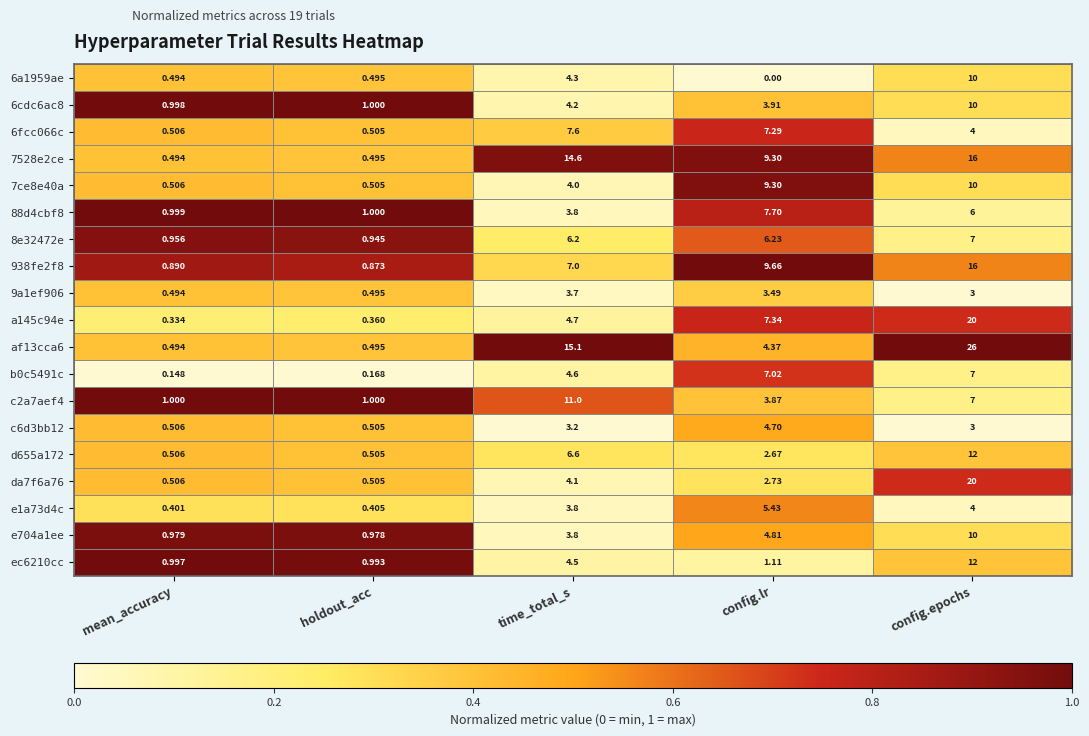

What is the maximum value shown in the chart?

26.0